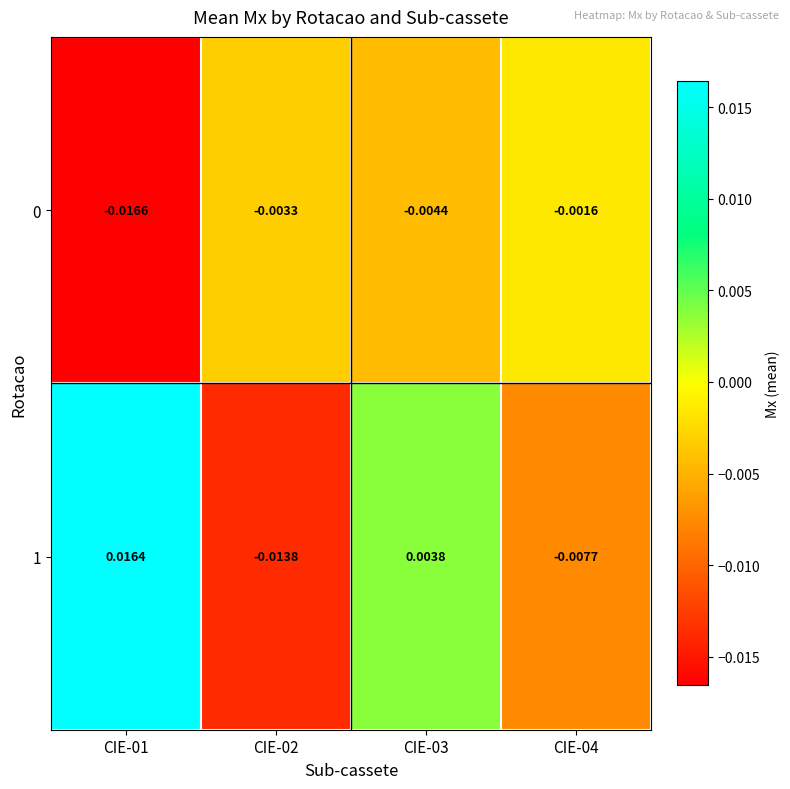

Is the value of 1 at CIE-01 greater than the value of 0 at CIE-03?

Yes